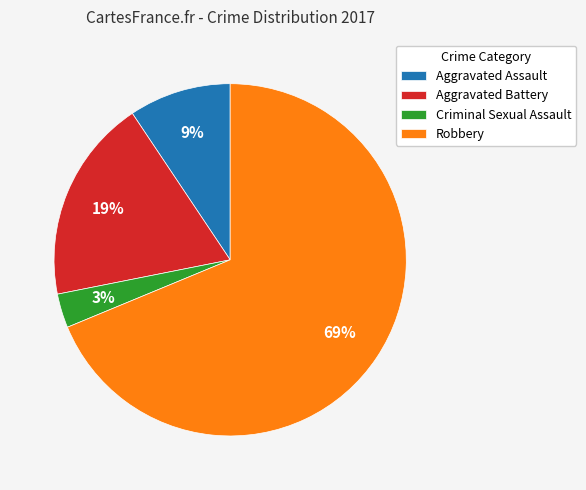

Which slice is the smallest?

Criminal Sexual Assault